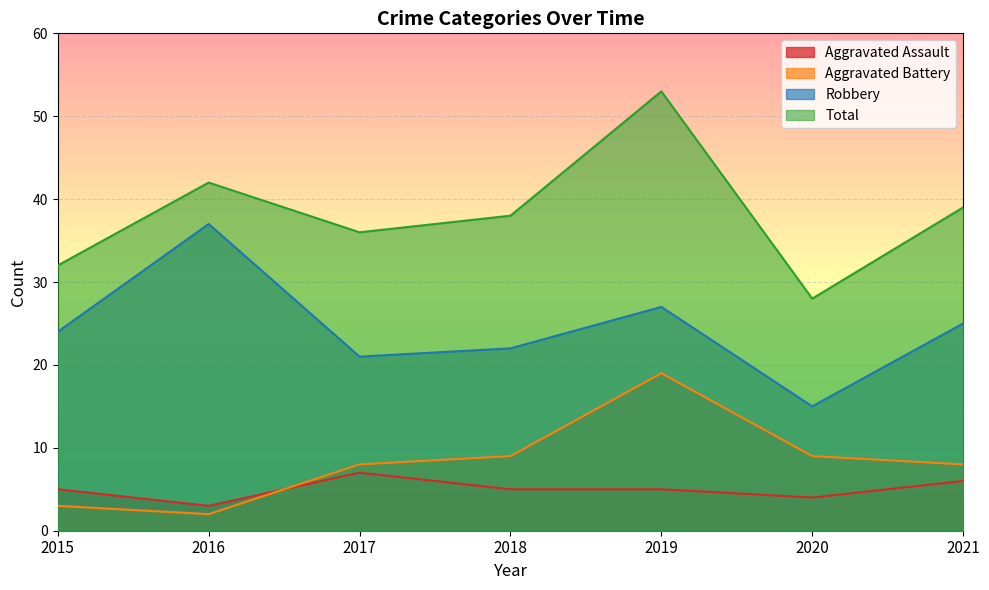

Which has a higher value, 2019 or 2020?

2019